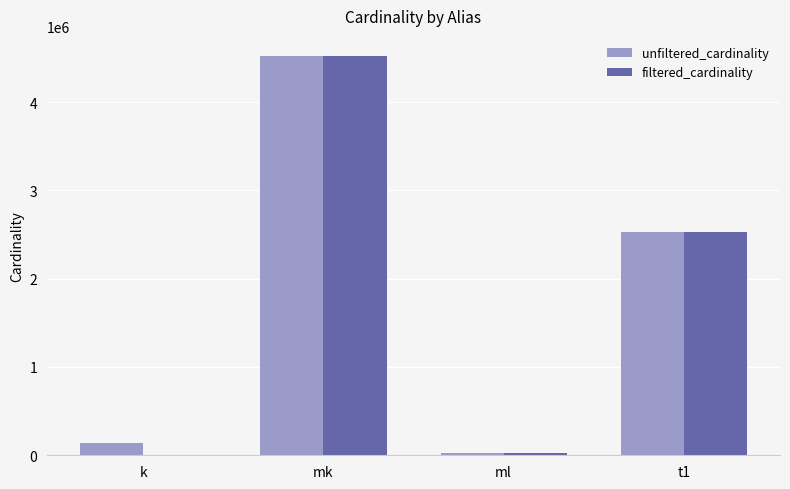

True or false: unfiltered_cardinality has a value of 134170 at k.

True